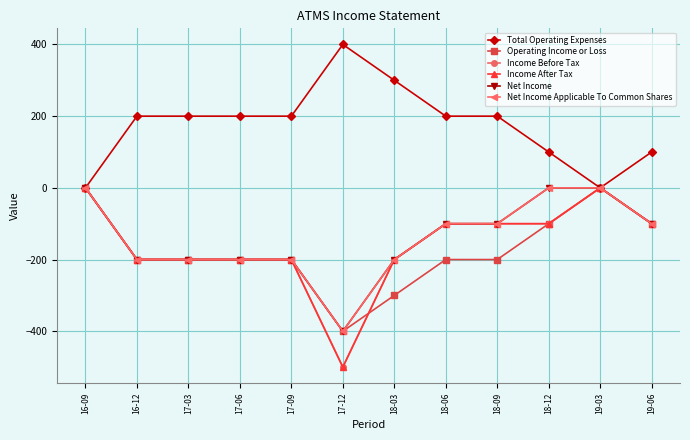

The value of Income Before Tax at 19-06 is -100. True or false?

True